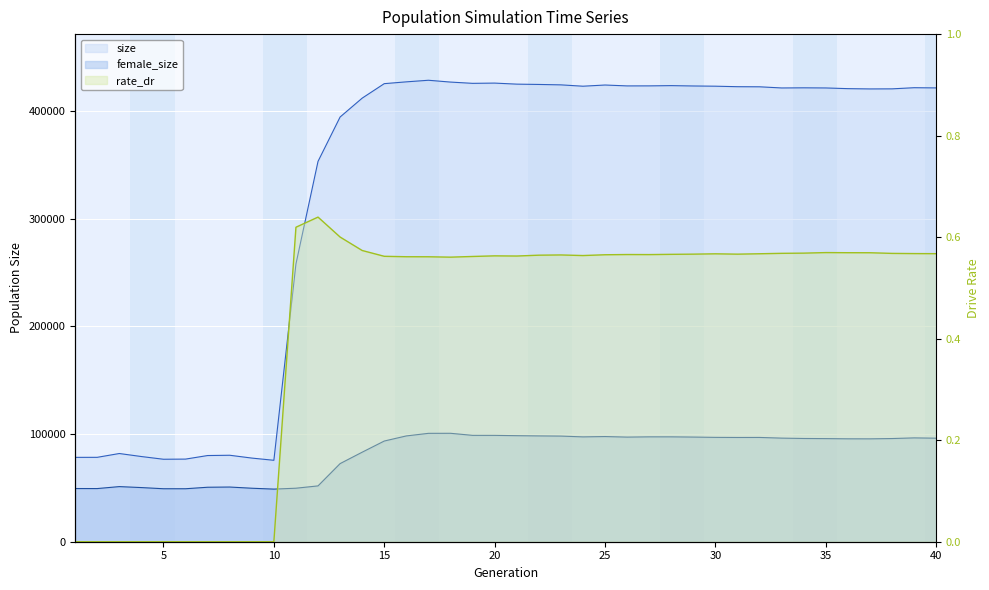

At which category is the sum across all series the highest?

17